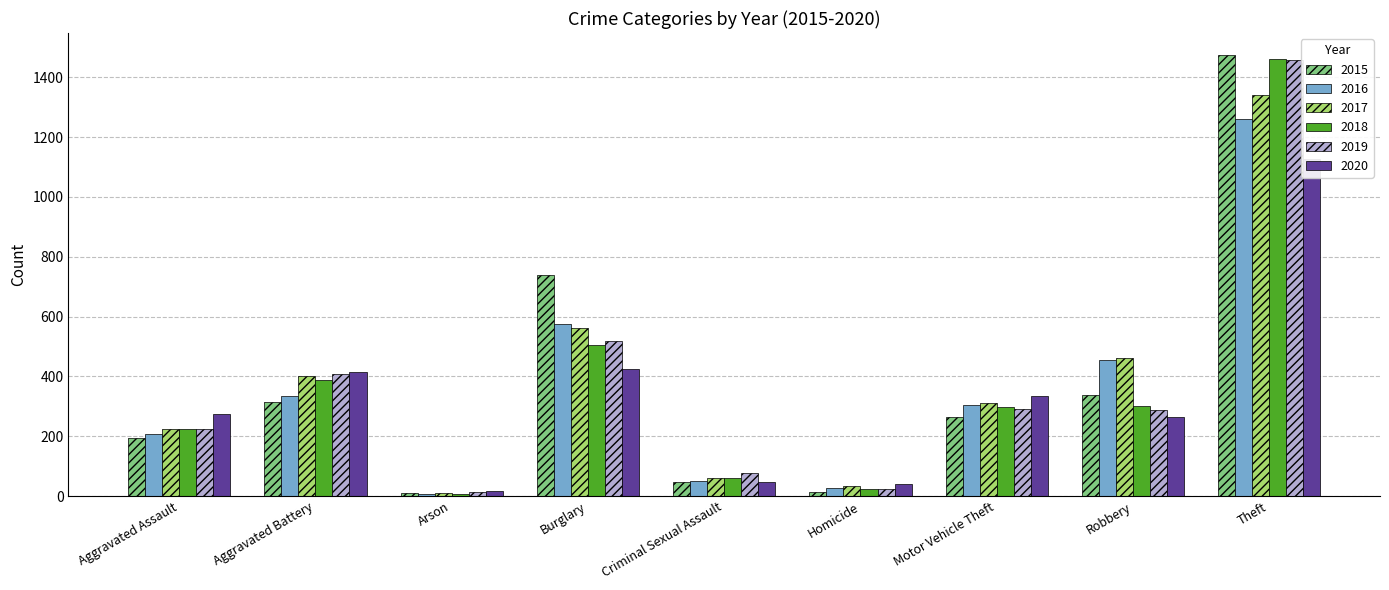

Reading left to right, transcribe all the data shown in this chart.

2015: 194	316	9	738	46	15	263	337	1474
2016: 206	336	7	576	50	26	304	454	1259
2017: 224	400	10	562	61	33	312	460	1339
2018: 225	389	7	506	60	25	298	301	1461
2019: 223	407	12	517	77	22	290	287	1459
2020: 273	416	17	425	48	41	333	263	1125